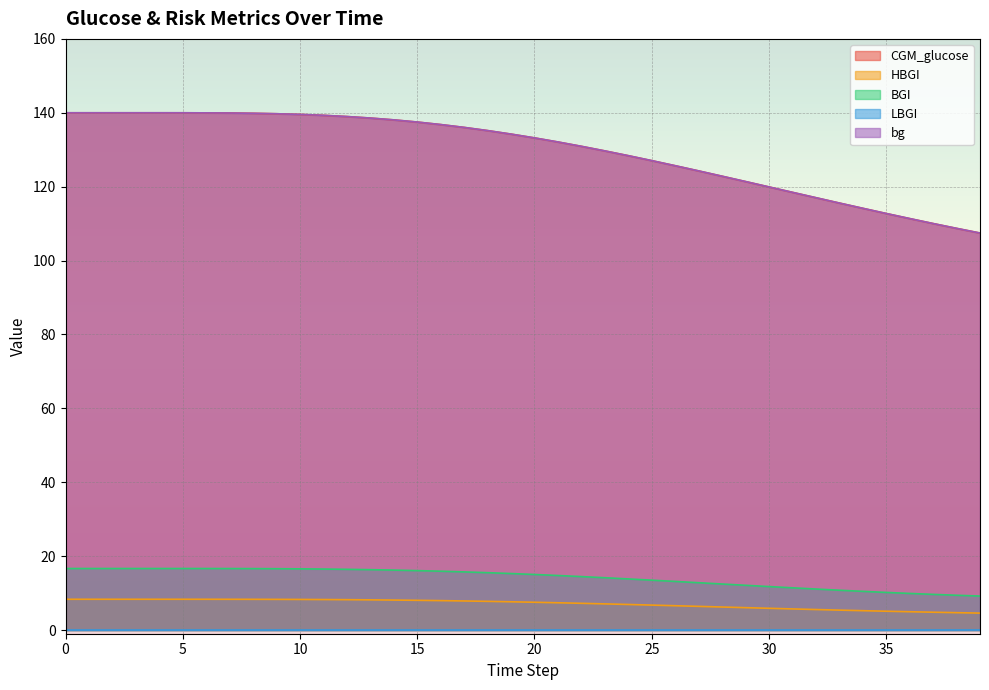

What is the sum of the BGI values at 1 and 25?

30.1